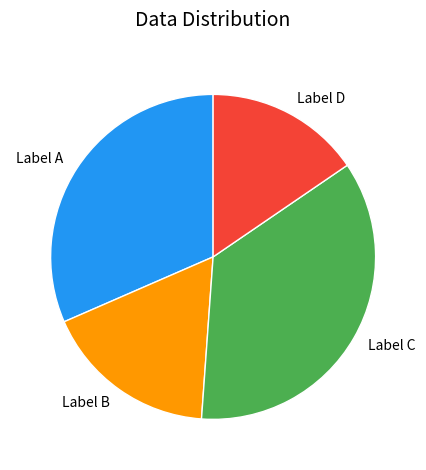

Does any single category account for the majority?

No